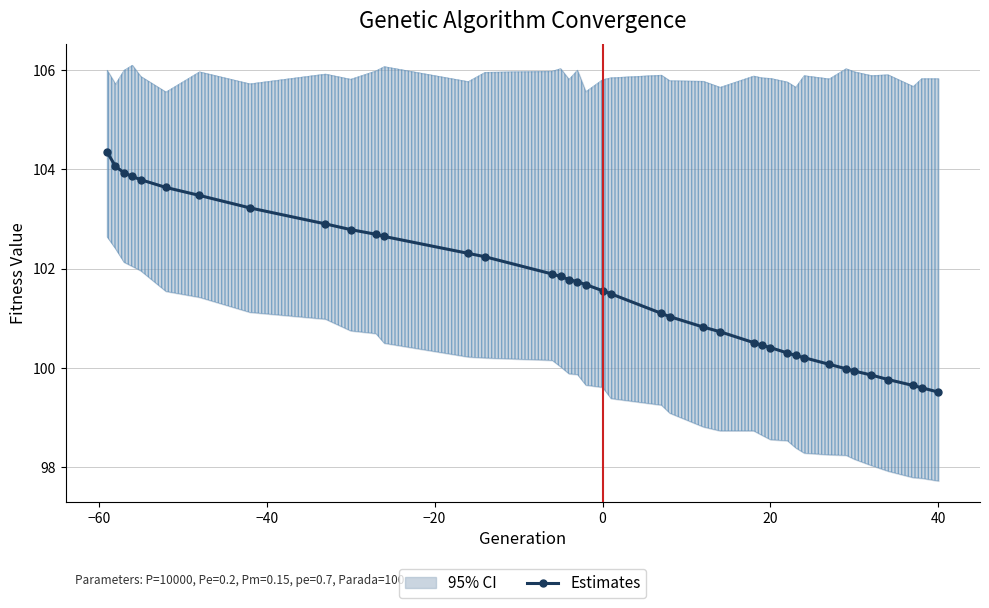

What is the difference between the second highest and second lowest values?

4.5